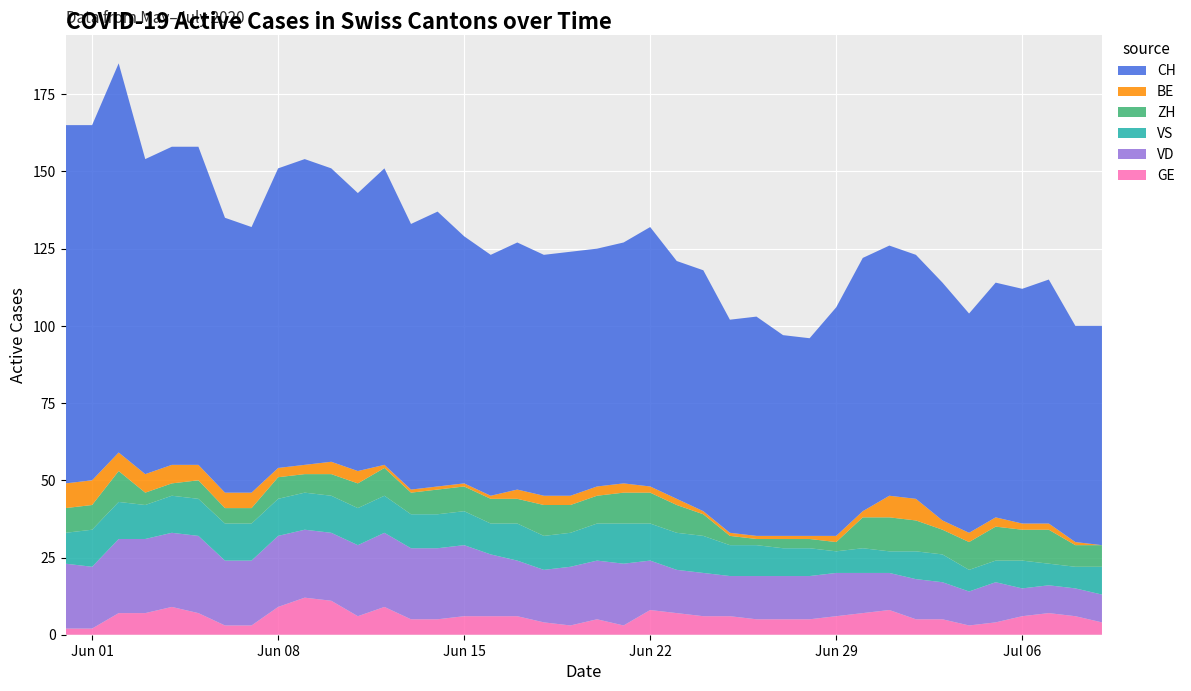

Reading right to left, extract all data points from this chart.

GE: 4	6	7	6	4	3	5	5	8	7	6	5	5	5	6	6	7	8	3	5	3	4	6	6	6	5	5	9	6	11	12	9	3	3	7	9	7	7	2	2
VD: 9	9	9	9	13	11	12	13	12	13	14	14	14	14	13	14	14	16	20	19	19	17	18	20	23	23	23	24	23	22	22	23	21	21	25	24	24	24	20	21
VS: 9	7	7	9	7	7	9	9	7	8	7	9	9	10	10	12	12	12	13	12	11	11	12	10	11	11	11	12	12	12	12	12	12	12	12	12	11	12	12	10
ZH: 7	7	11	10	11	9	8	10	11	10	3	3	3	2	3	7	9	10	10	9	9	10	8	8	8	8	7	9	8	7	6	7	5	5	6	4	4	10	8	8
BE: 0	1	2	2	3	3	3	7	7	2	2	1	1	1	1	1	2	2	3	3	3	3	3	1	1	1	1	1	4	4	3	3	5	5	5	6	6	6	8	8
CH: 71	70	79	76	76	71	77	79	81	82	74	64	65	71	69	78	77	84	78	77	79	78	80	78	80	89	86	96	90	95	99	97	86	89	103	103	102	126	115	116